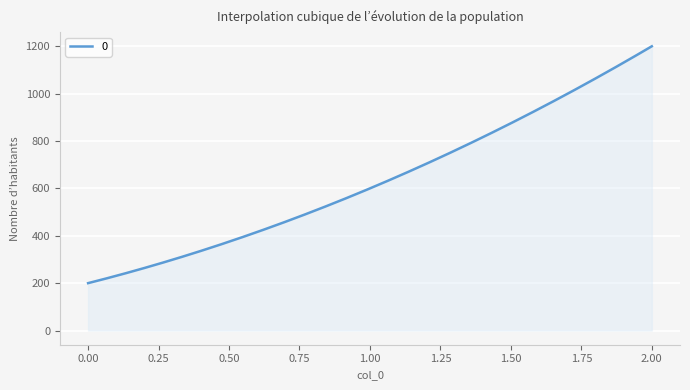

What is the difference between the maximum and minimum values?

1000.0